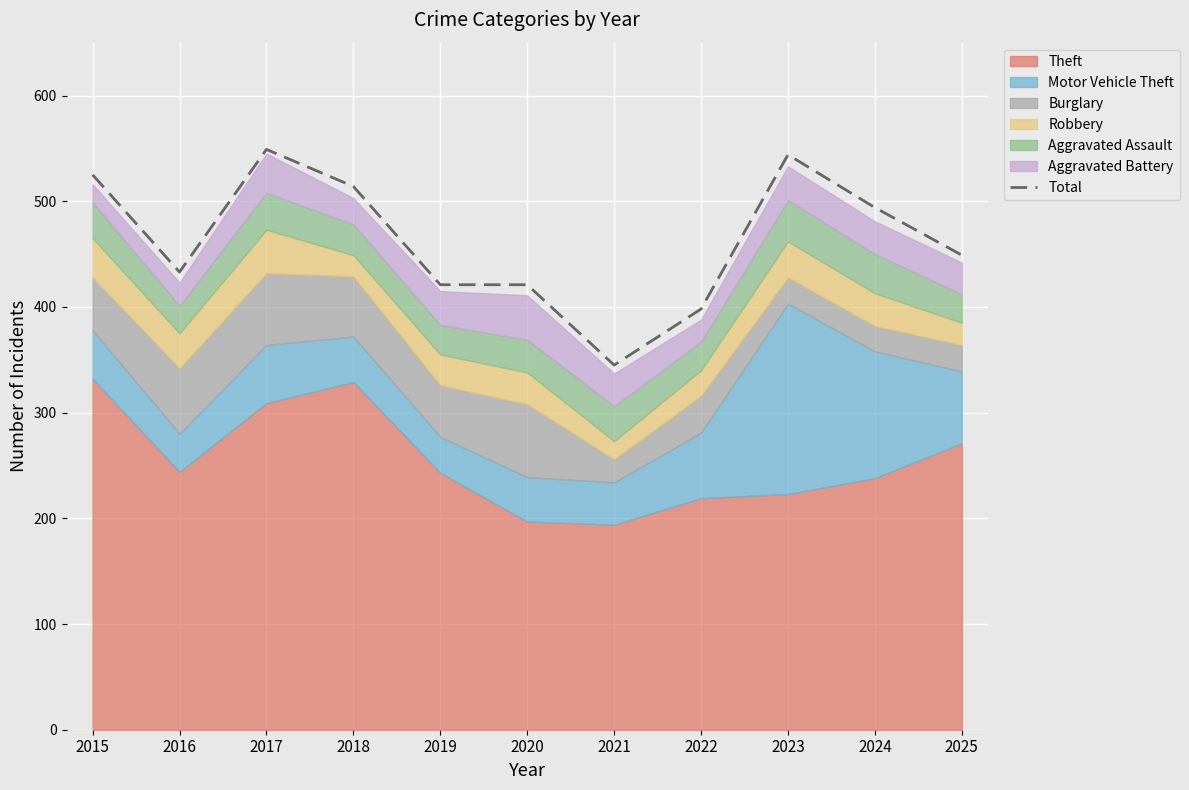

What is the sum of the values at 2022 and 2018?

912